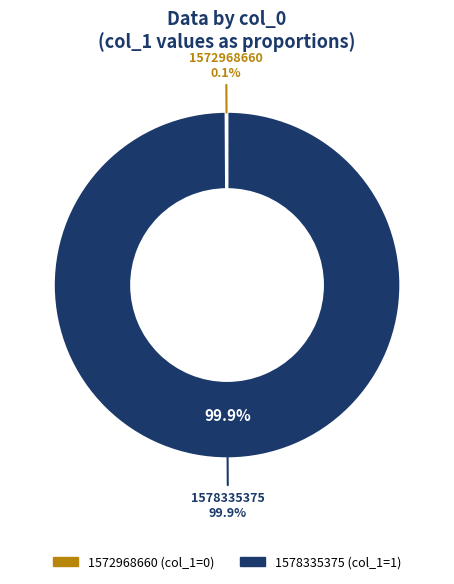

To the nearest percent, what is the difference between the 1578335375 and 1572968660 slice percentages?

100%